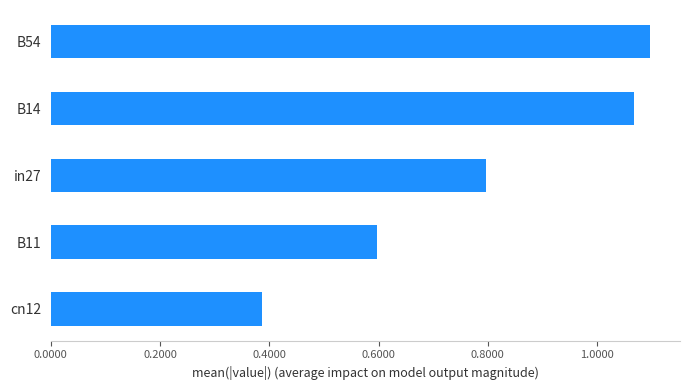

What value does the data have at in27?

0.8